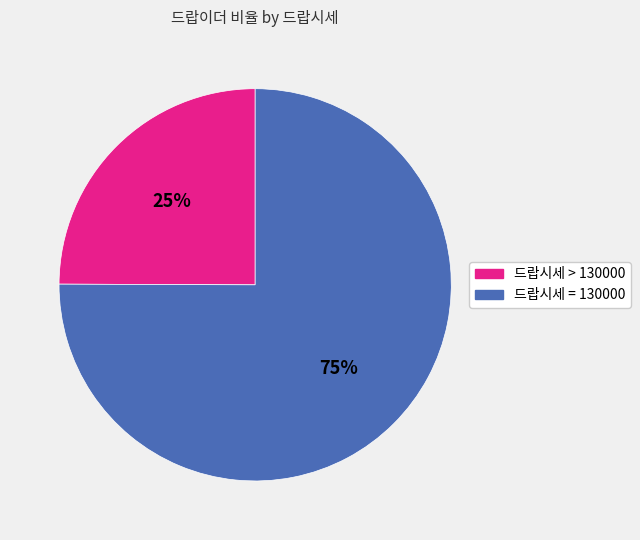

Is there any slice that represents more than half of the pie?

Yes